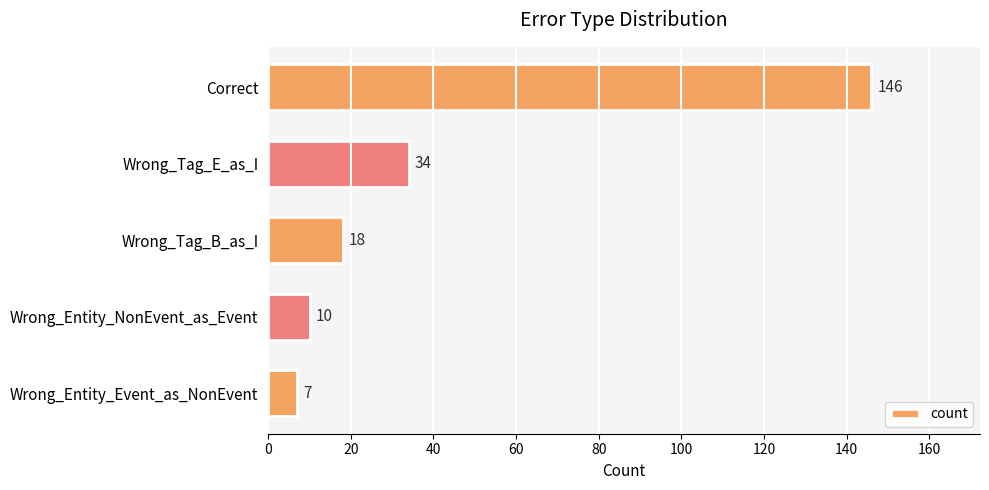

How many bars are there in total?

5